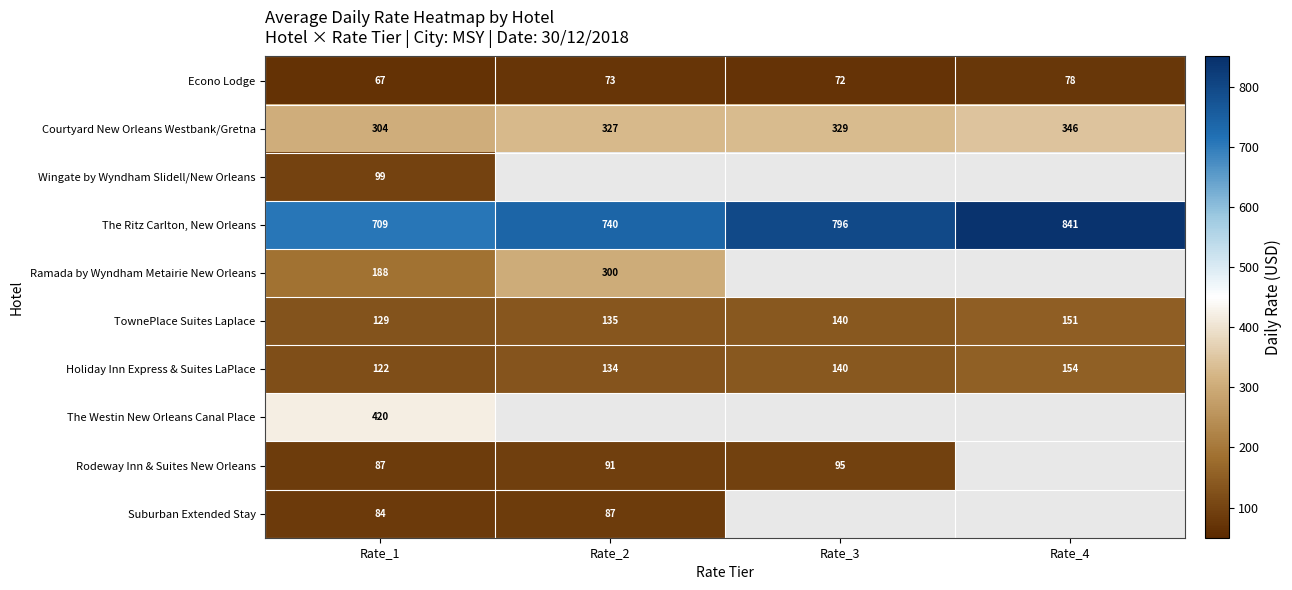

Between Rate_2 and Rate_1, which is larger?

Rate_2